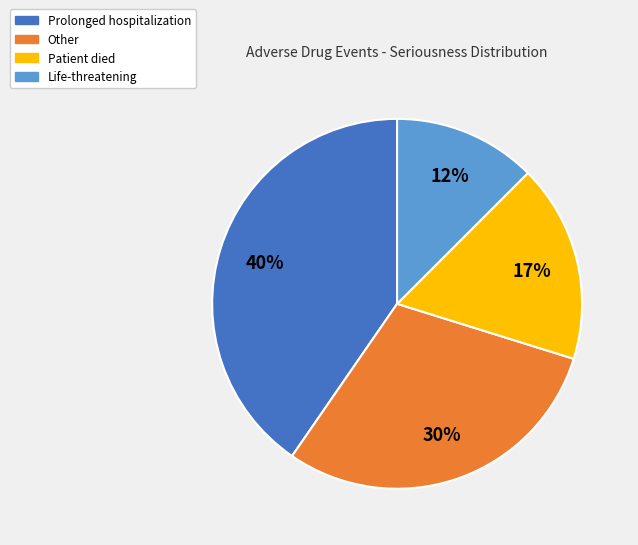

Which has a higher value, Other or Patient died?

Other